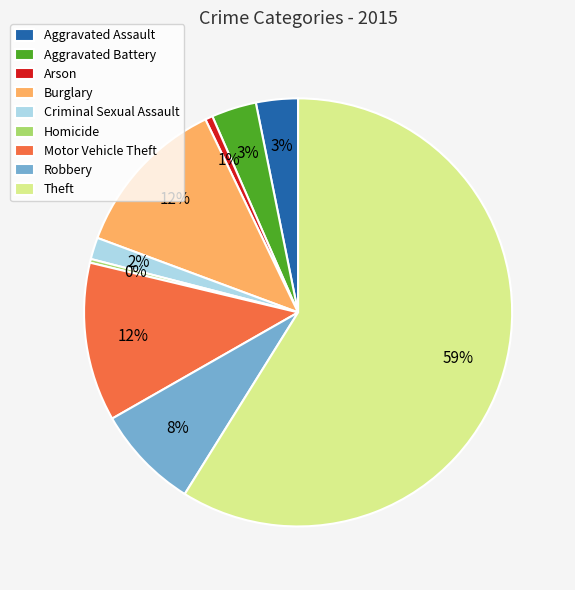

The Homicide slice represents 0% of the pie. True or false?

True